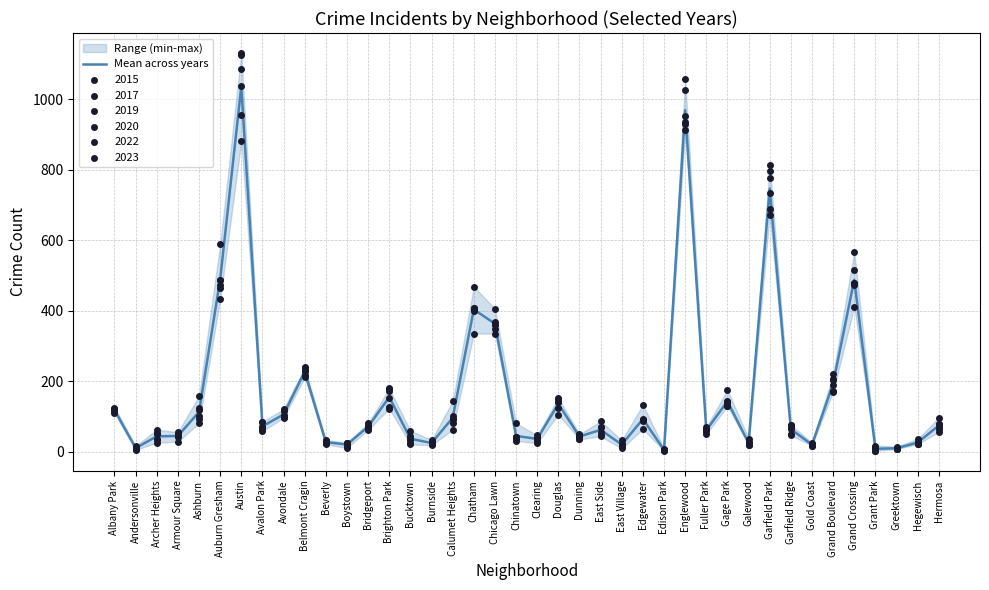

Which has a higher value, Greektown or Edgewater?

Edgewater